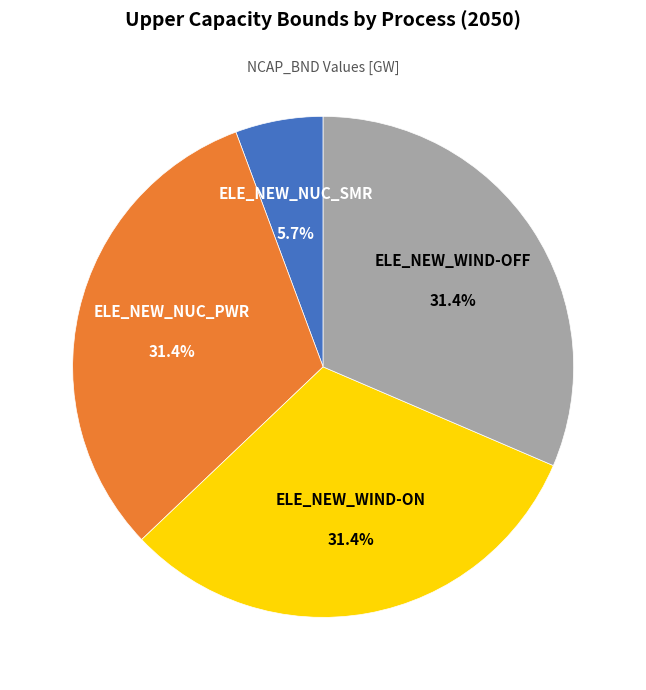

Approximately how many times larger is the value at ELE_NEW_NUC_PWR compared to ELE_NEW_WIND-OFF?

1.0